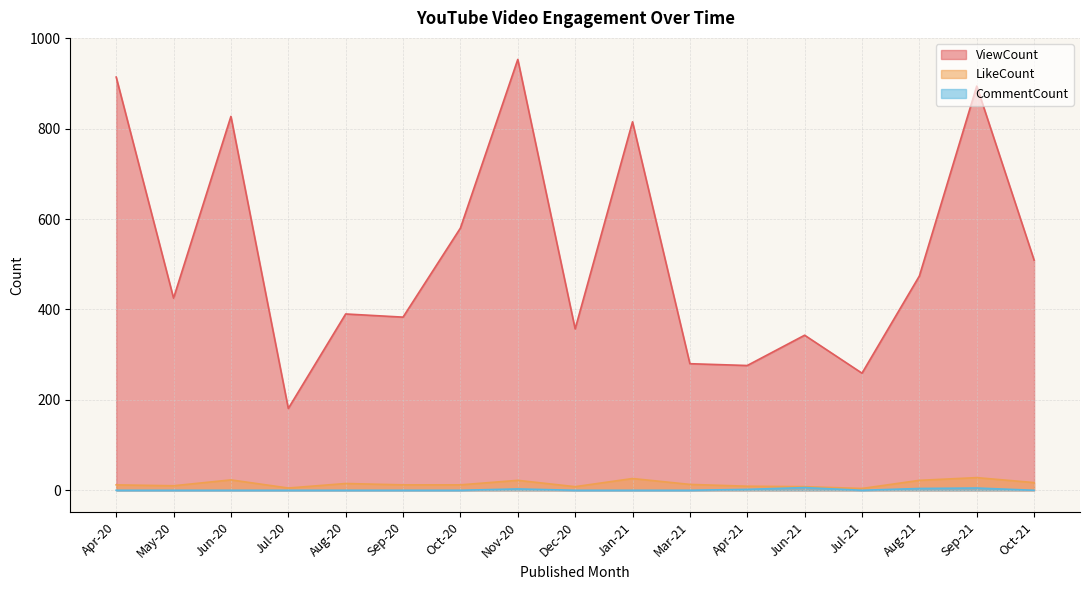

What position from the right is Jun-20?

15